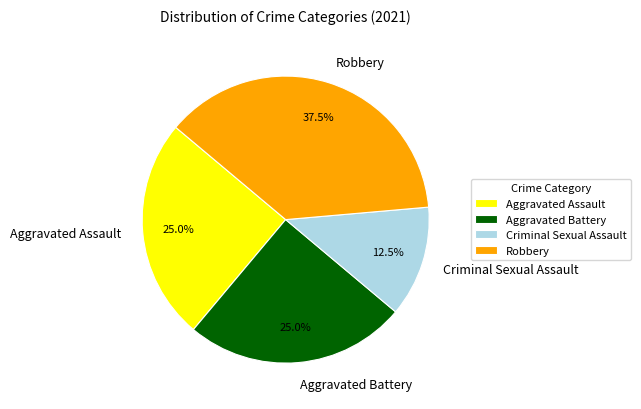

To the nearest percent, what is the average slice percentage?

25%